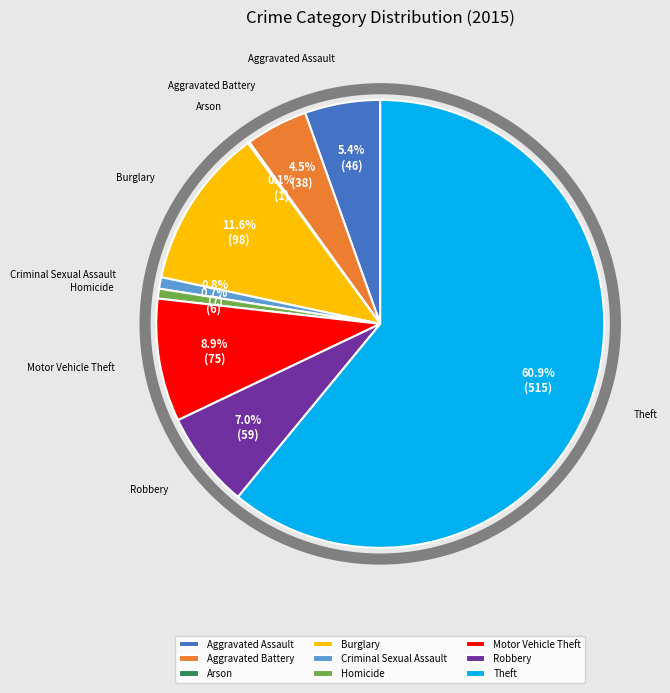

True or false: Aggravated Assault accounts for 5% of the total.

True